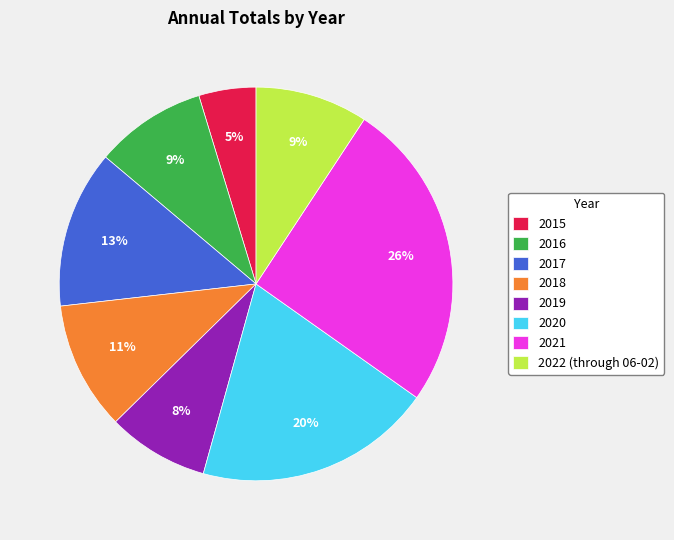

Does 2016 represent more than half of the total?

No